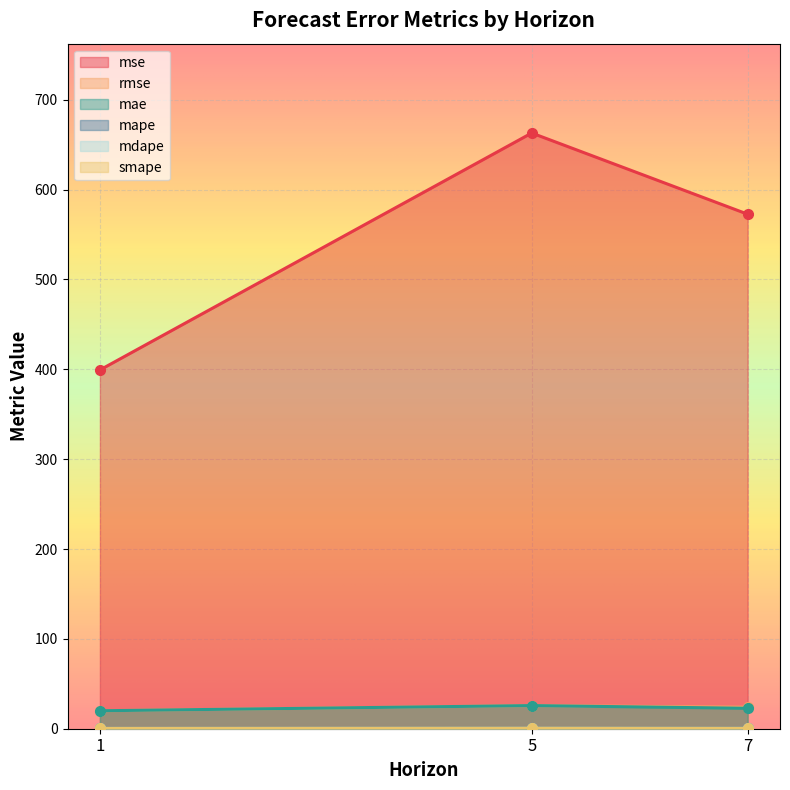

Reading left to right, what are all the values shown in this chart?

mse: 399.2	662.9	572.6
rmse: 20.0	25.7	23.9
mae: 20.0	25.7	22.7
mape: 0.3	0.4	0.5
mdape: 0.3	0.4	0.3
smape: 0.3	0.5	0.4